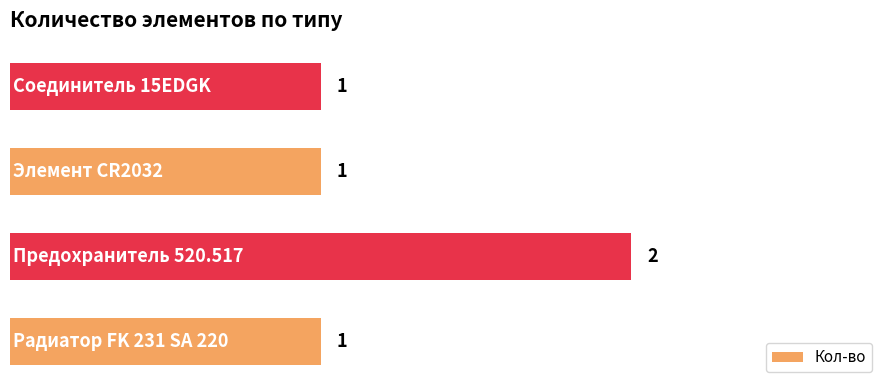

How many values are between 1 and 2?

4